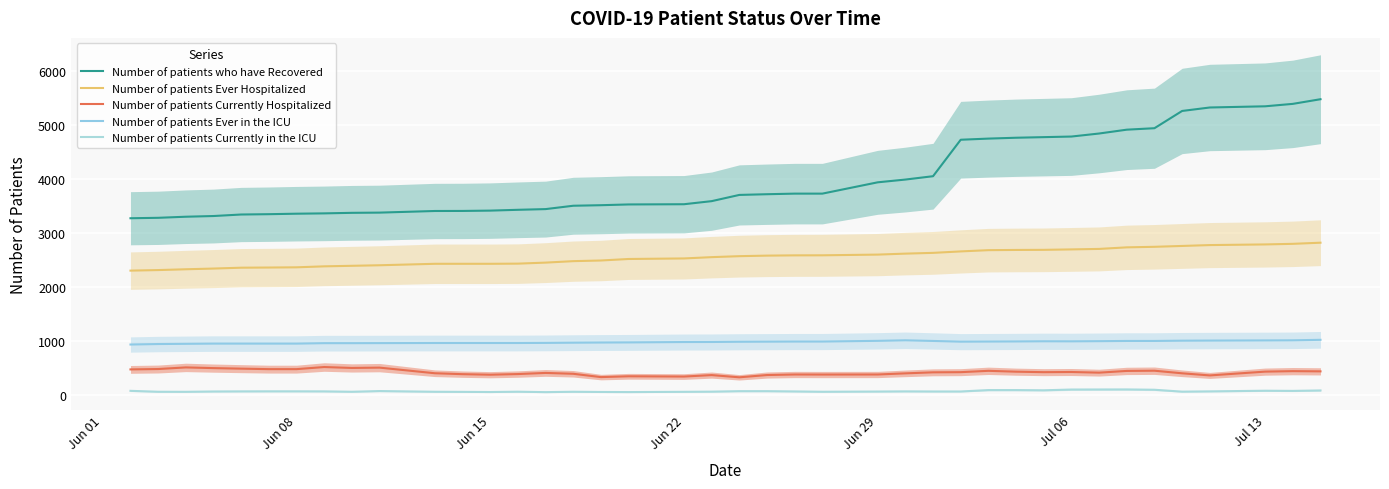

True or false: Number of patients Currently in the ICU and Number of patients Ever Hospitalized intersect in this chart.

False